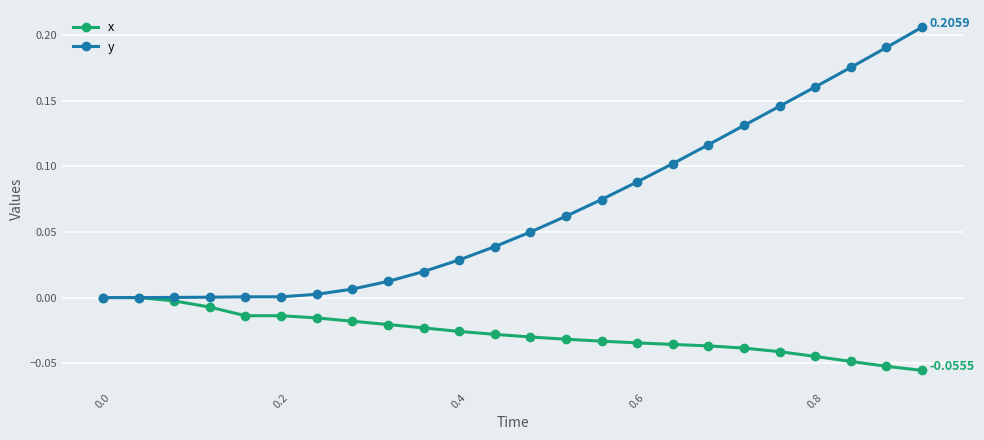

List the series in order of their peak value, highest first.

y, x